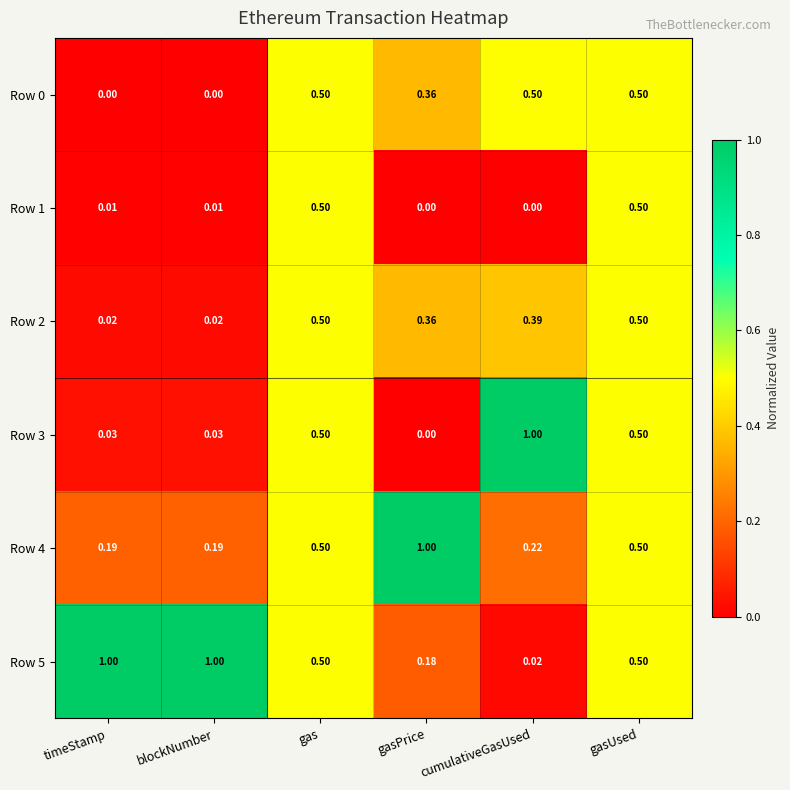

At which label is Row 3 closest to 0?

gasPrice